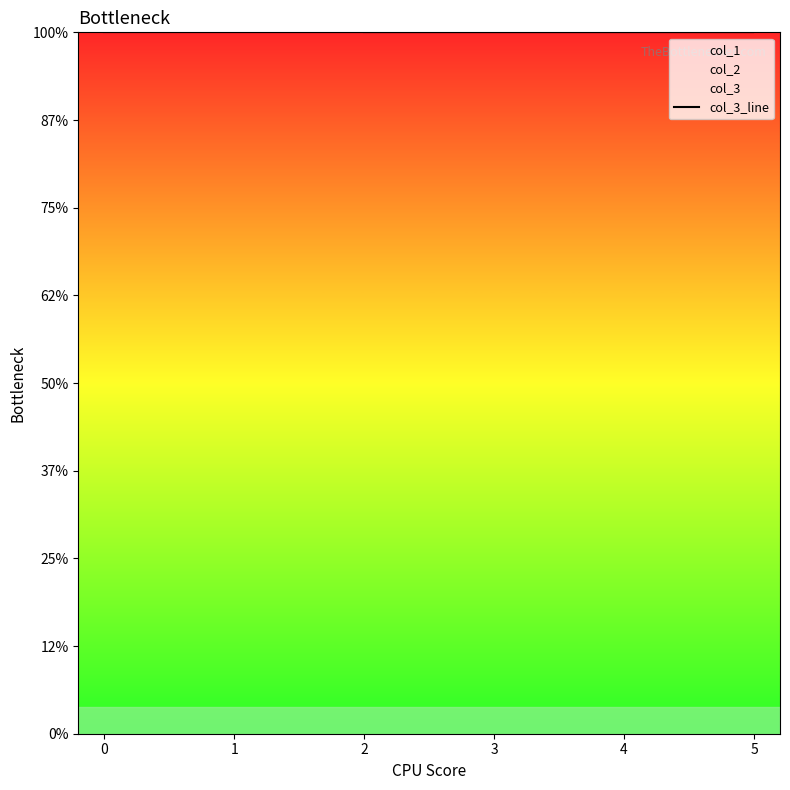

True or false: col_1 and col_2 cross at least once.

False